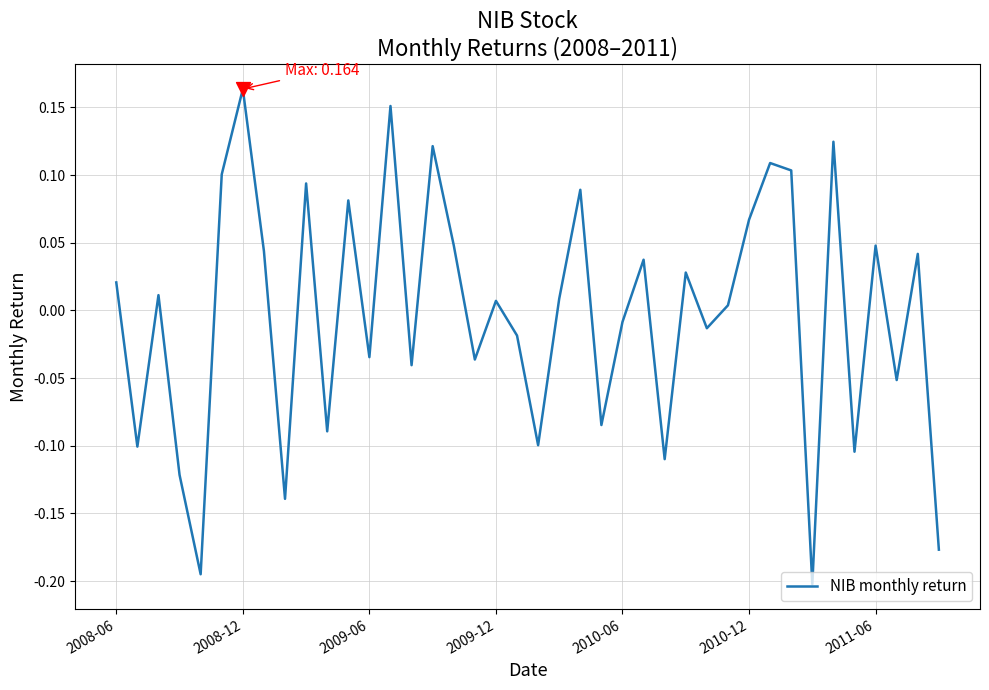

What is the difference between the maximum and minimum values?

0.4